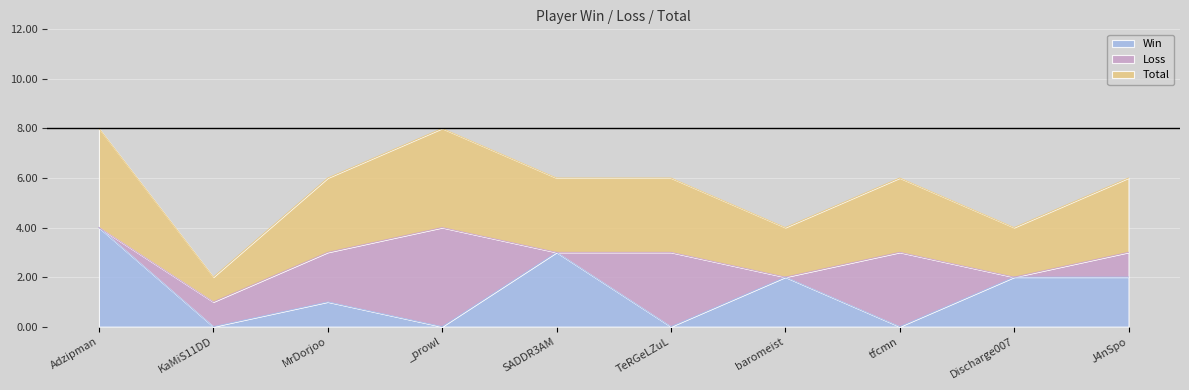

What is the label of the 5th point from the right?

TeRGeLZuL